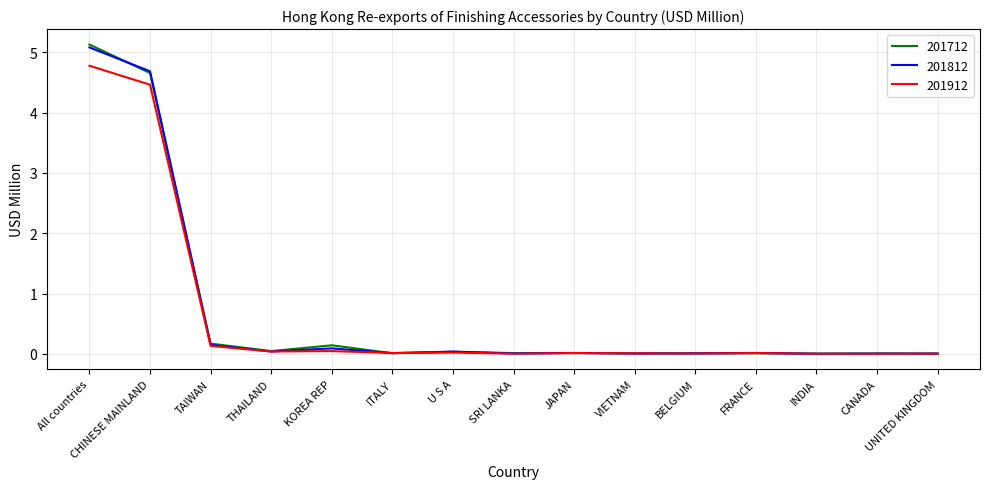

Does the chart display data point markers on the line(s)?

No